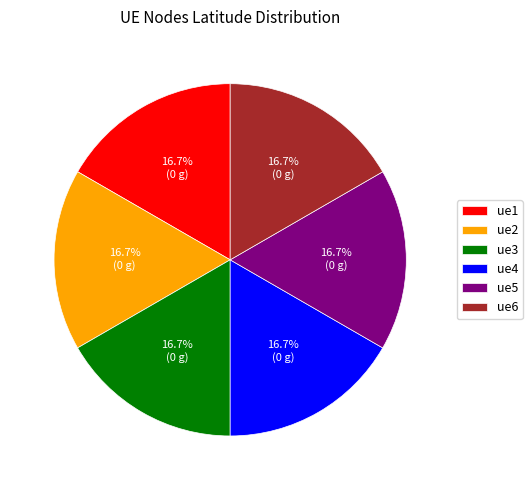

Does ue4 represent more than half of the total?

No